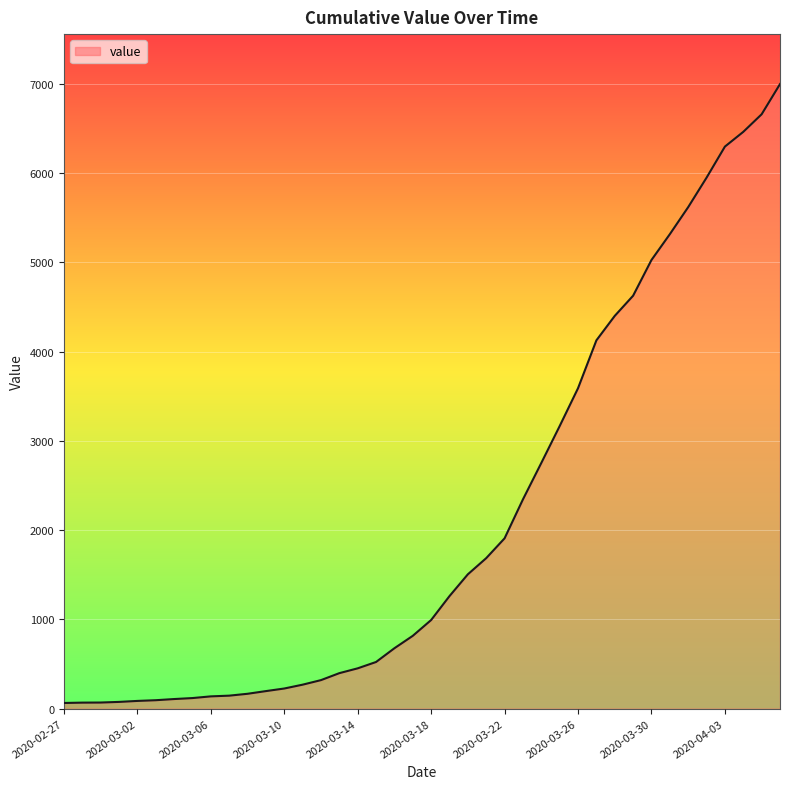

What is the difference between the maximum and second lowest values?

6927